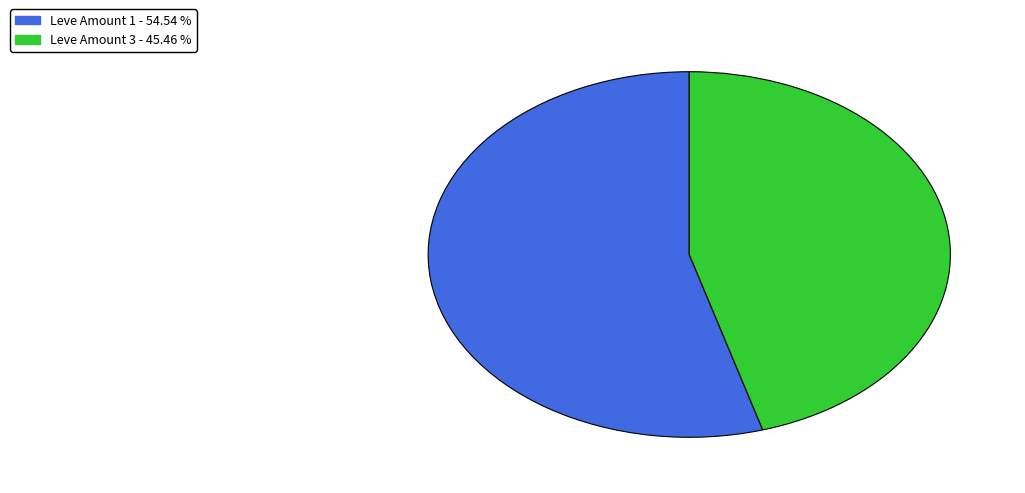

How many slices are in this pie chart?

2